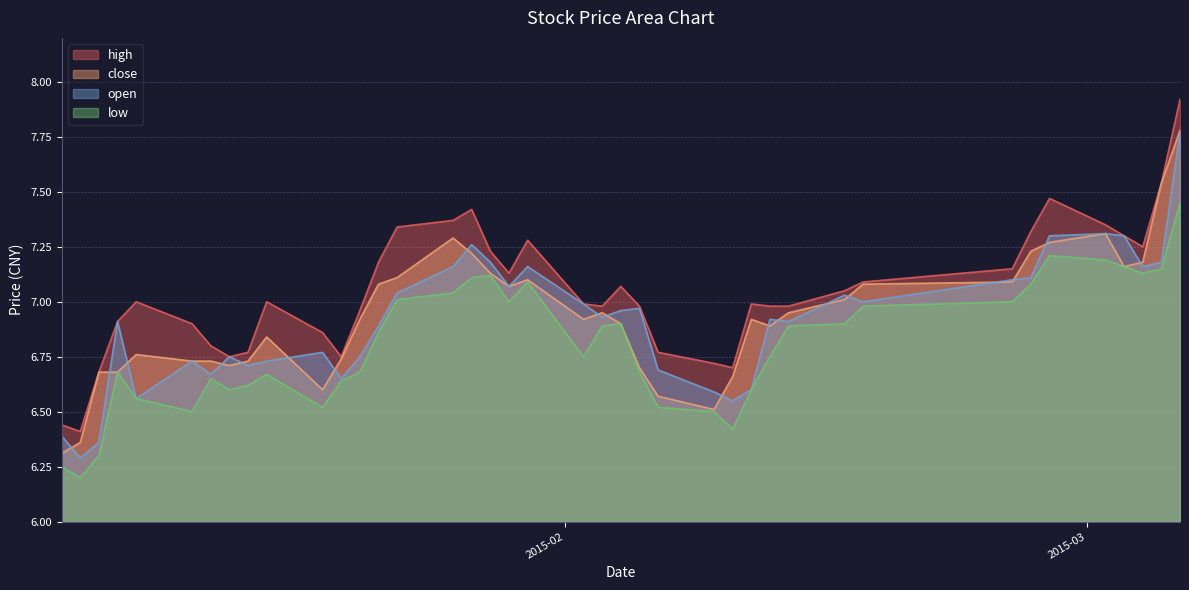

What is the value of the open point at the 29th from the left?

6.9